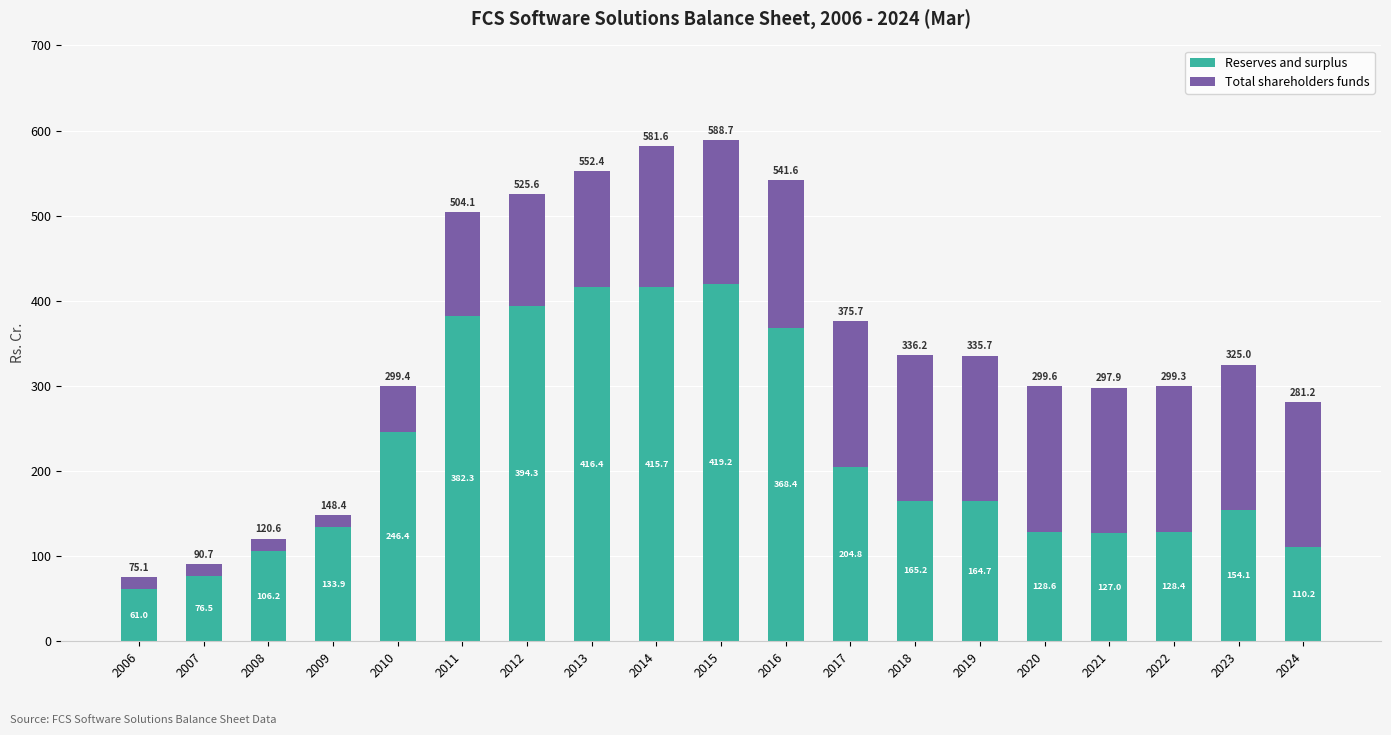

Where is Reserves and surplus nearest to the value 240?

2010